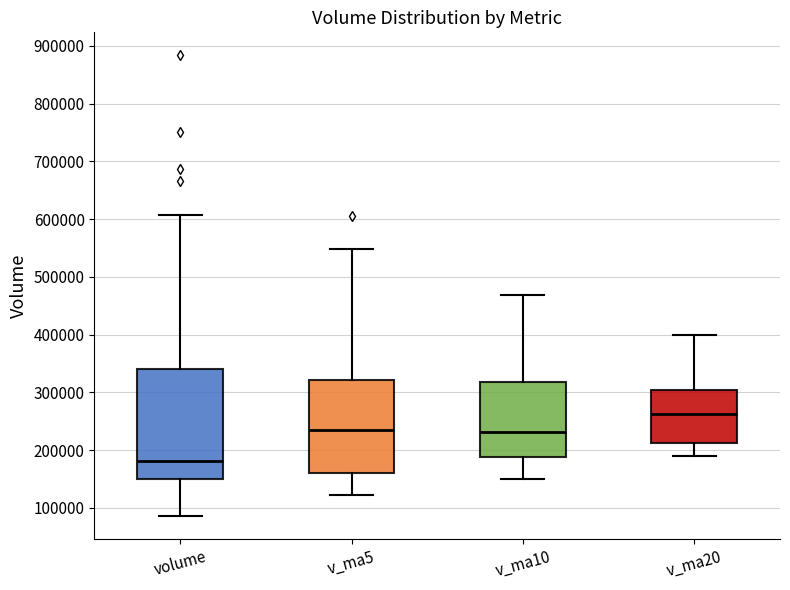

Which box is the tallest, from its lower edge to its upper edge?

volume